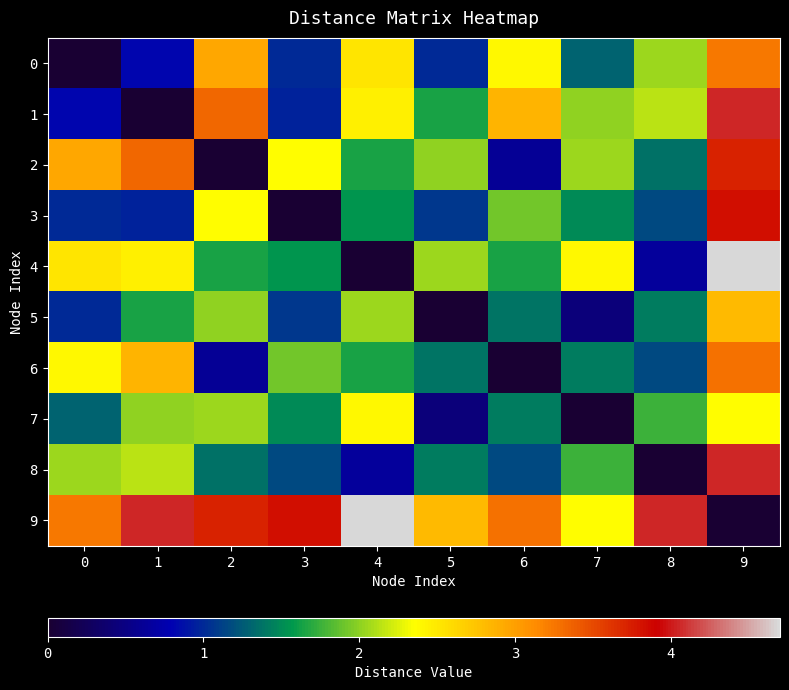

Reading left to right, what are all the values shown in this chart?

0: 0=0.0	1=0.8	2=3.0	3=1.0	4=2.5	5=1.0	6=2.4	7=1.3	8=2.0	9=3.2
1: 0=0.8	1=0.0	2=3.3	3=1.0	4=2.5	5=1.6	6=2.9	7=2.0	8=2.1	9=4.0
2: 0=3.0	1=3.3	2=0.0	3=2.4	4=1.6	5=2.0	6=0.6	7=2.0	8=1.4	9=3.7
3: 0=1.0	1=1.0	2=2.4	3=0.0	4=1.6	5=1.1	6=1.9	7=1.5	8=1.2	9=3.8
4: 0=2.5	1=2.5	2=1.6	3=1.6	4=0.0	5=2.0	6=1.6	7=2.4	8=0.7	9=4.7
5: 0=1.0	1=1.6	2=2.0	3=1.1	4=2.0	5=0.0	6=1.4	7=0.5	8=1.4	9=2.8
6: 0=2.4	1=2.9	2=0.6	3=1.9	4=1.6	5=1.4	6=0.0	7=1.4	8=1.2	9=3.3
7: 0=1.3	1=2.0	2=2.0	3=1.5	4=2.4	5=0.5	6=1.4	7=0.0	8=1.8	9=2.4
8: 0=2.0	1=2.1	2=1.4	3=1.2	4=0.7	5=1.4	6=1.2	7=1.8	8=0.0	9=4.0
9: 0=3.2	1=4.0	2=3.7	3=3.8	4=4.7	5=2.8	6=3.3	7=2.4	8=4.0	9=0.0